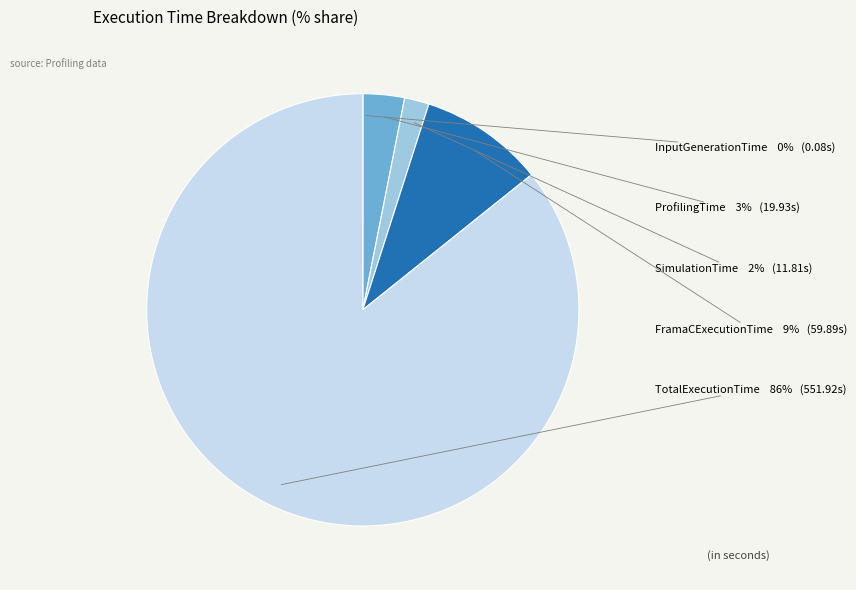

What percentage is the ProfilingTime slice, to the nearest percent?

3%